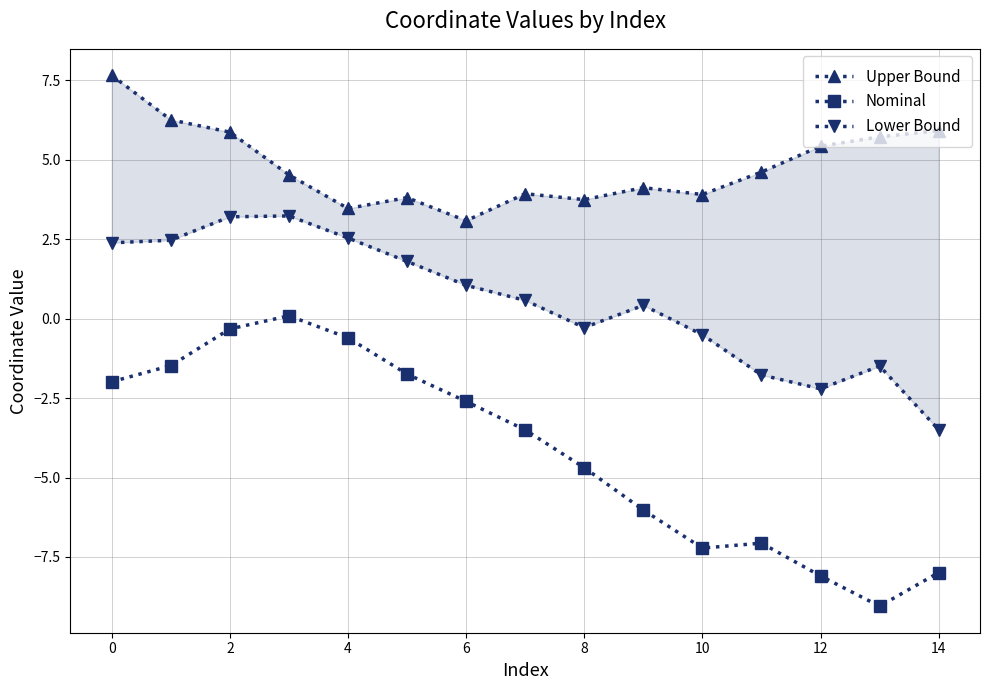

The Upper Bound series shows 5.9 at 14. True or false?

True